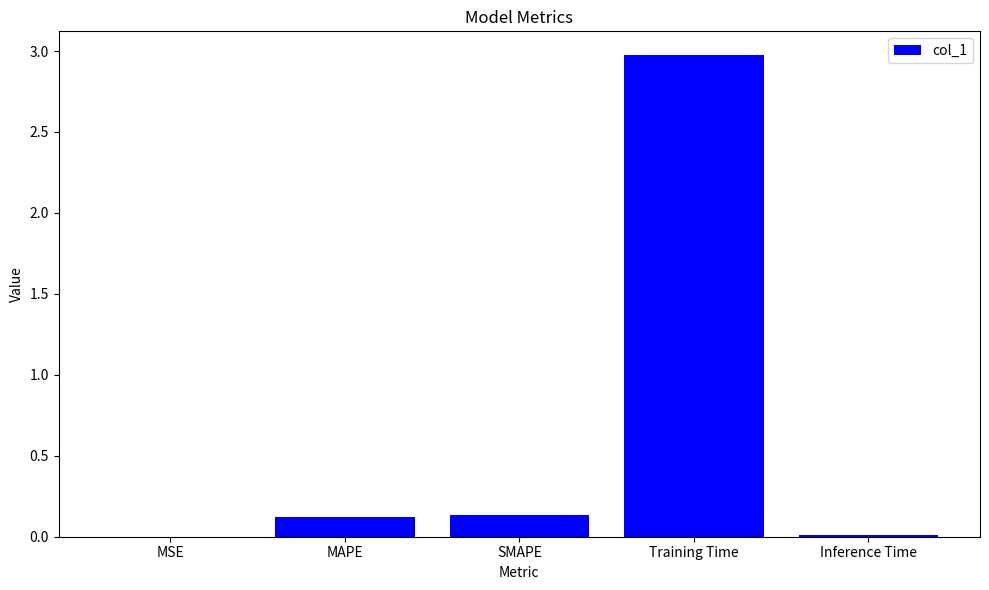

What is the change in value from MAPE to Training Time?

+2.8